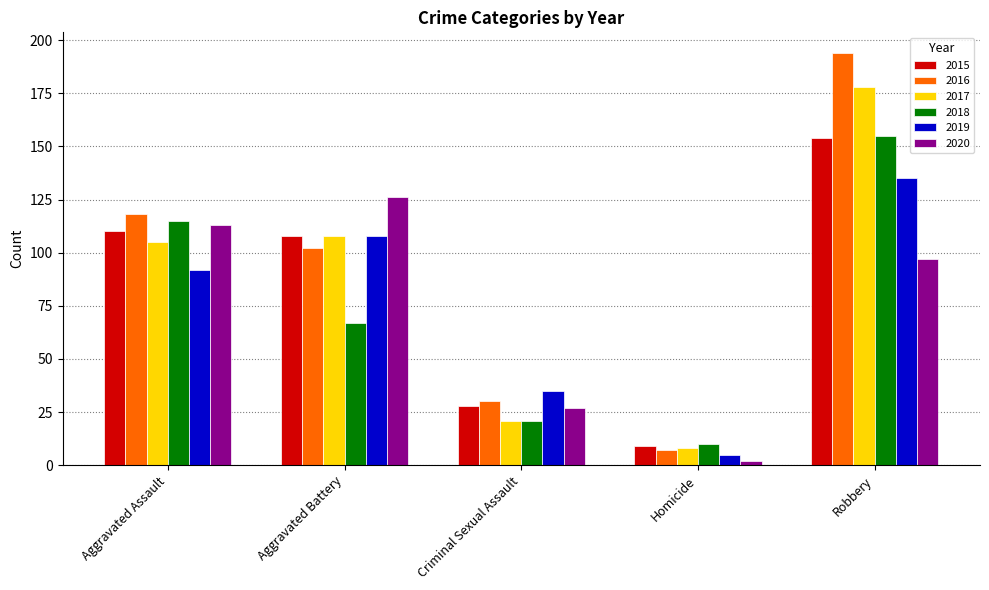

How many categories are shown in the chart?

5